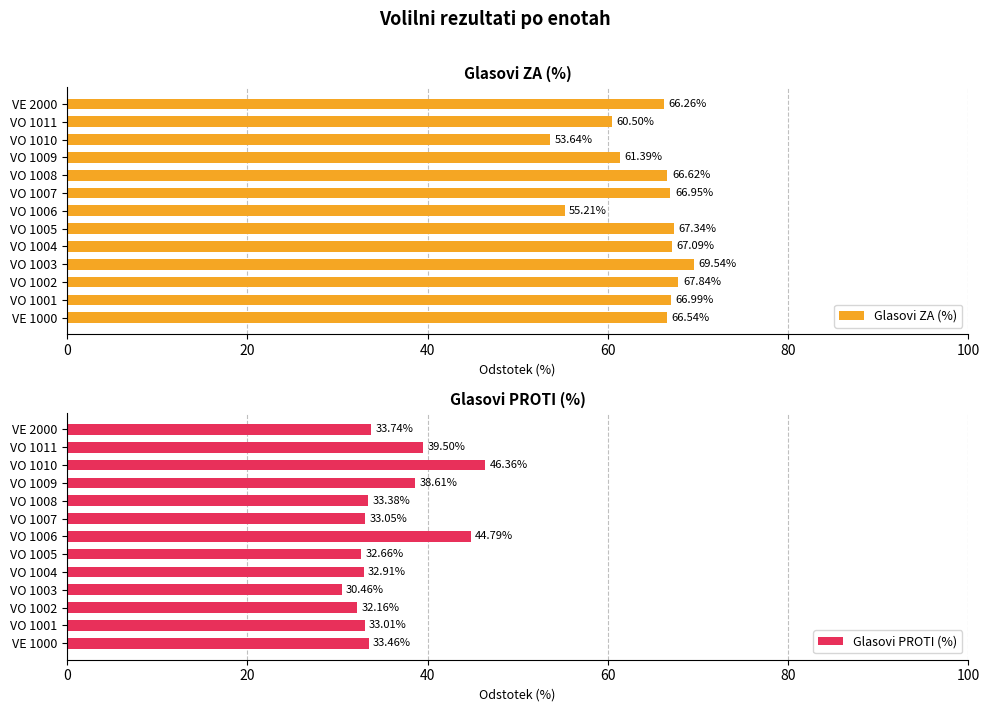

What is the sum of all Glasovi ZA (%) values?

835.9